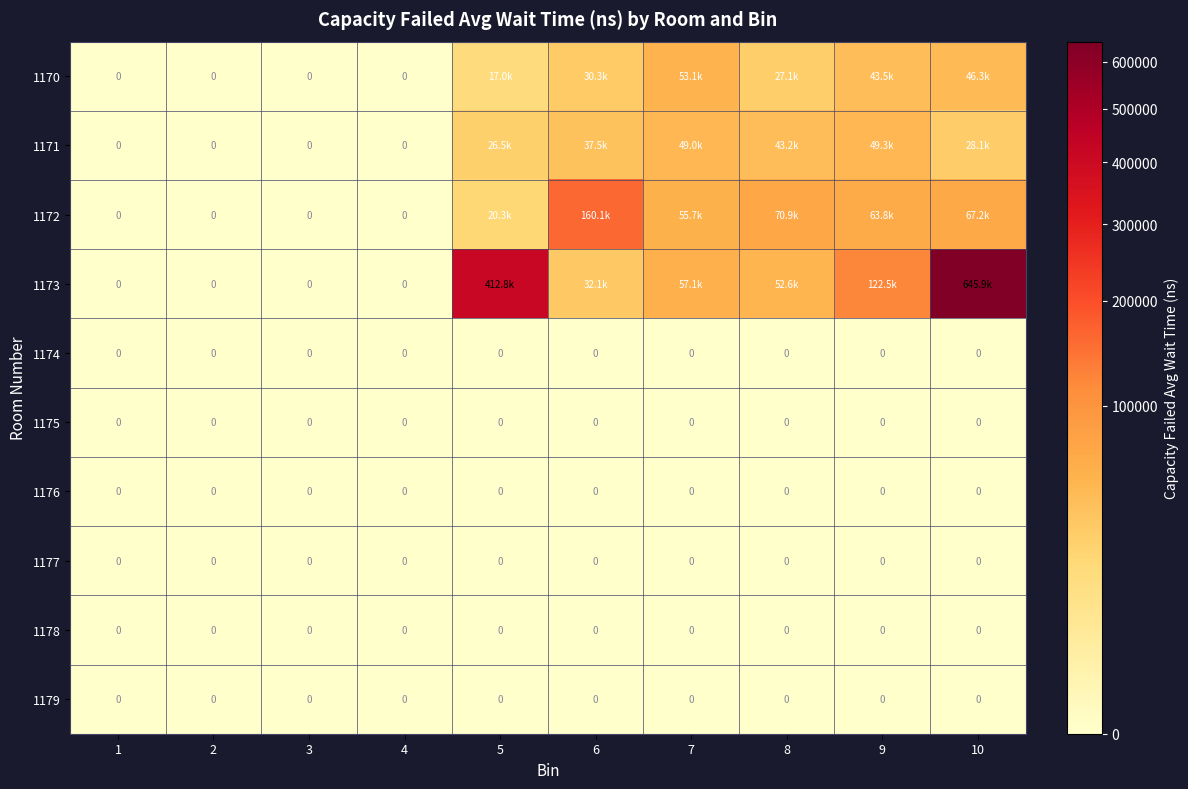

The 1173 series shows 32129.8 at 6. True or false?

True